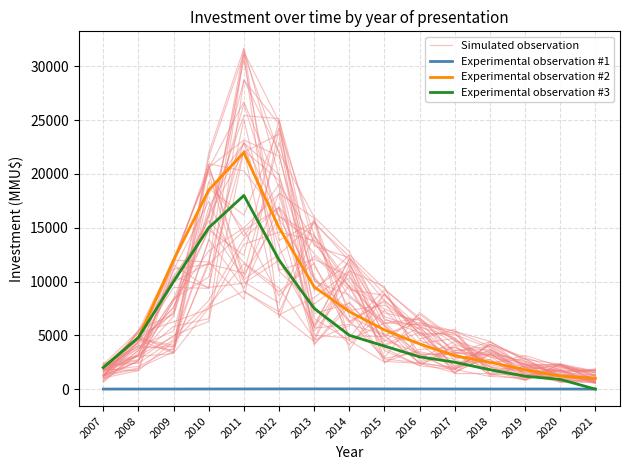

What is the total value across all series at 2010?

49169.5